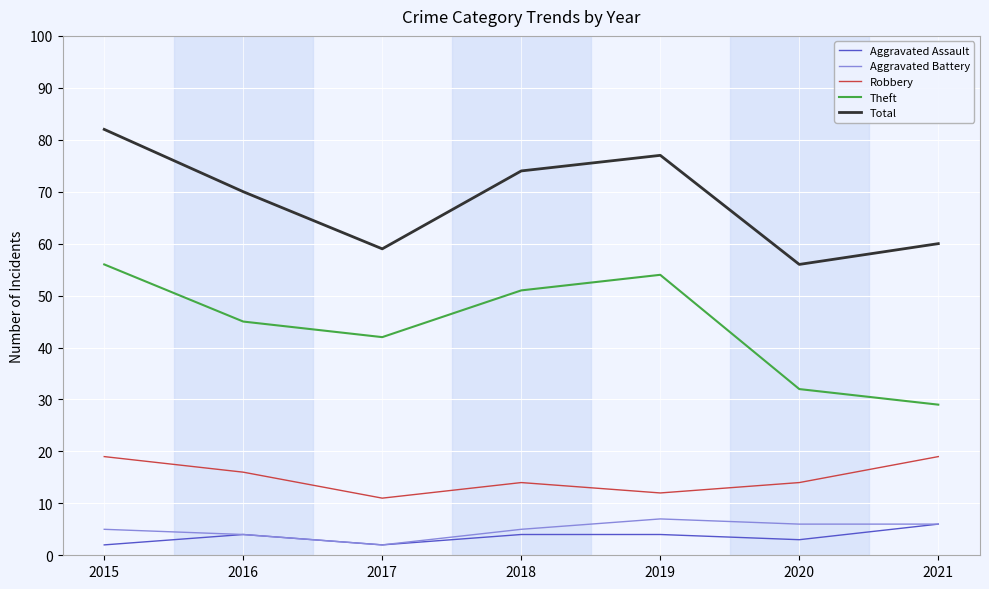

What is the sum of all Theft values?

309